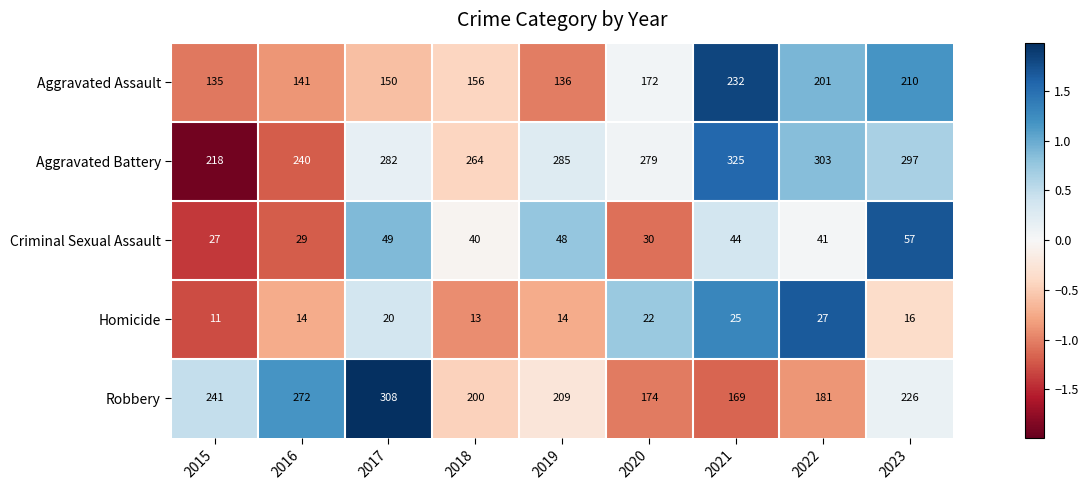

At how many categories does at least one series exceed 208?

9